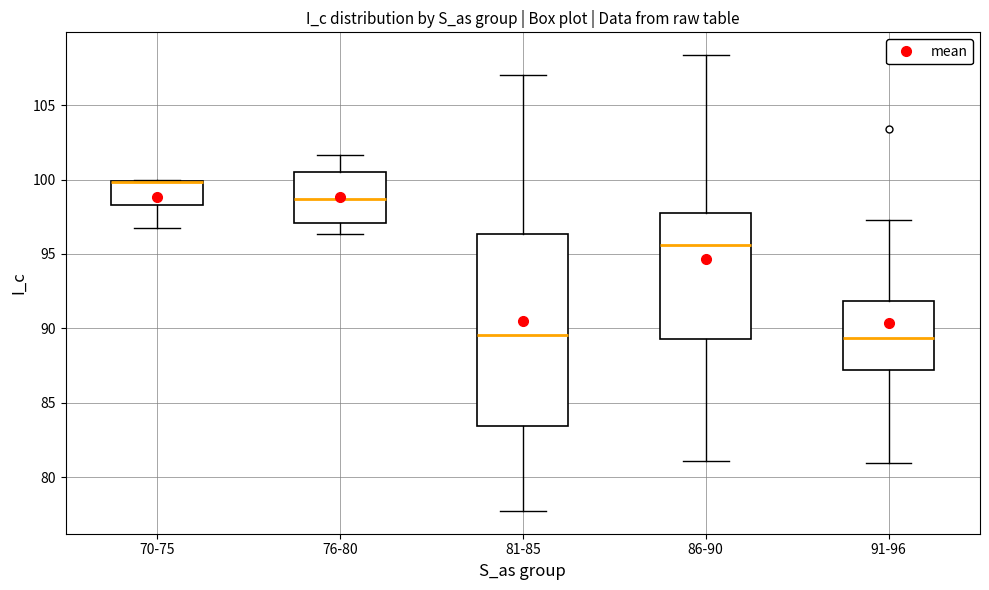

Where does the lower whisker of the box for 70-75 end on the y-axis? The values are not printed on the chart, so give them approximately, as read against the axis.

96.5